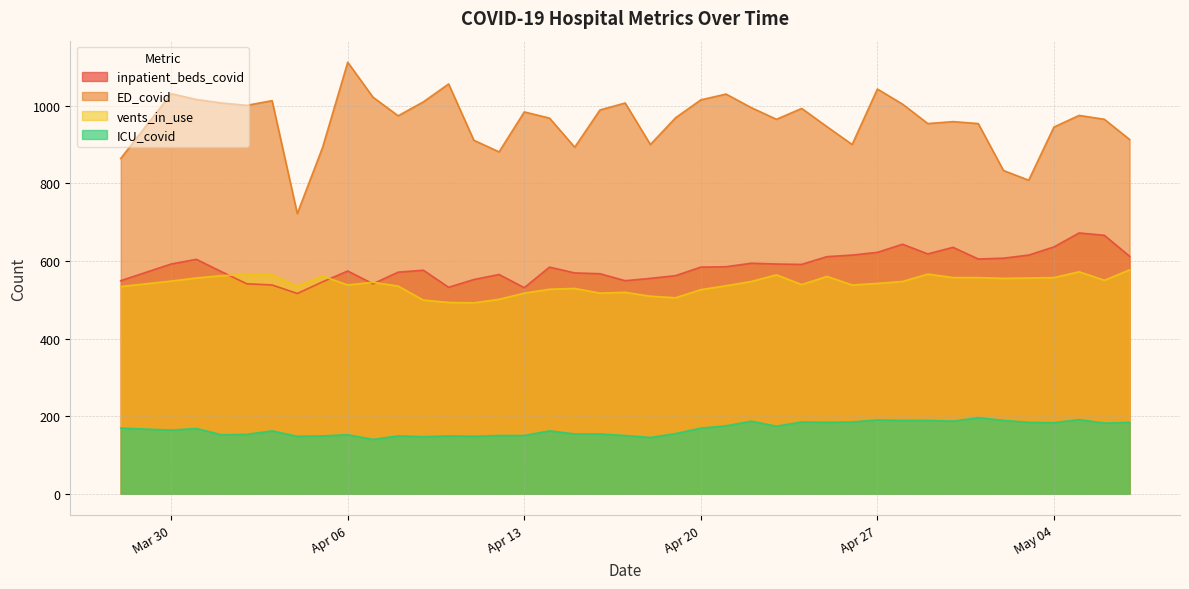

Which series has the largest total across all categories?

ED_covid